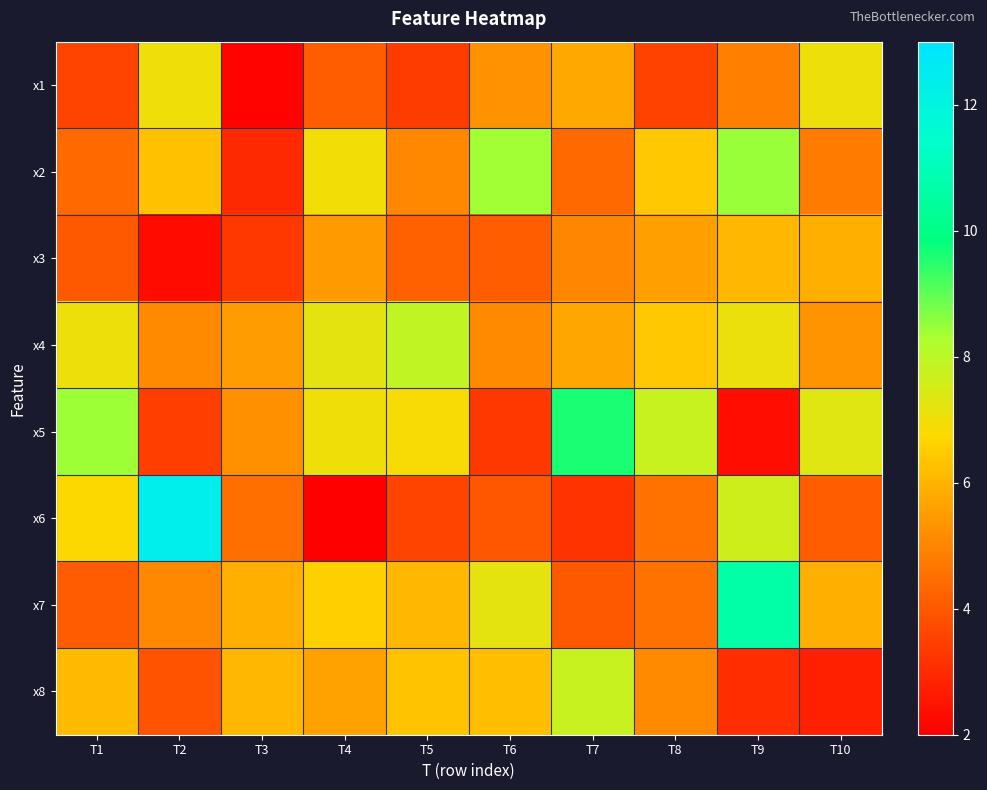

Reading left to right, list all the values displayed in this chart.

x1: T1=3.6	T2=7.0	T3=2.1	T4=4.1	T5=3.4	T6=5.3	T7=5.8	T8=3.5	T9=4.9	T10=7.1
x2: T1=4.4	T2=6.3	T3=3.0	T4=7.0	T5=5.1	T6=8.4	T7=4.4	T8=6.4	T9=8.4	T10=4.8
x3: T1=4.1	T2=2.3	T3=3.3	T4=5.5	T5=4.2	T6=4.1	T7=5.0	T8=5.6	T9=6.1	T10=5.9
x4: T1=7.0	T2=5.1	T3=5.5	T4=7.2	T5=7.9	T6=5.1	T7=5.7	T8=6.4	T9=7.1	T10=5.3
x5: T1=8.4	T2=3.4	T3=5.3	T4=7.0	T5=6.9	T6=3.3	T7=9.6	T8=7.8	T9=2.3	T10=7.3
x6: T1=6.8	T2=12.4	T3=4.5	T4=2.0	T5=3.6	T6=4.0	T7=3.2	T8=4.6	T9=7.7	T10=4.1
x7: T1=4.1	T2=5.1	T3=5.9	T4=6.6	T5=6.1	T6=7.2	T7=4.0	T8=4.6	T9=10.7	T10=5.9
x8: T1=6.2	T2=3.9	T3=6.1	T4=5.6	T5=6.3	T6=6.2	T7=7.8	T8=5.1	T9=3.1	T10=2.8